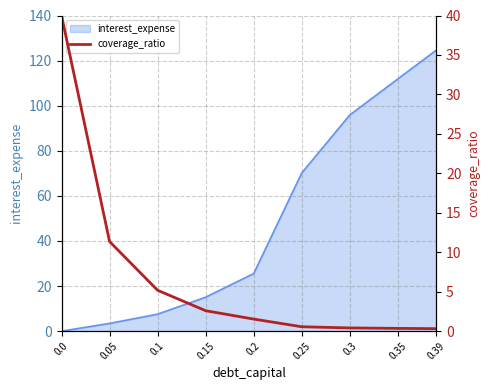

Rank the categories by interest_expense value from lowest to highest.

0.0, 0.05, 0.1, 0.15, 0.2, 0.25, 0.3, 0.35, 0.39